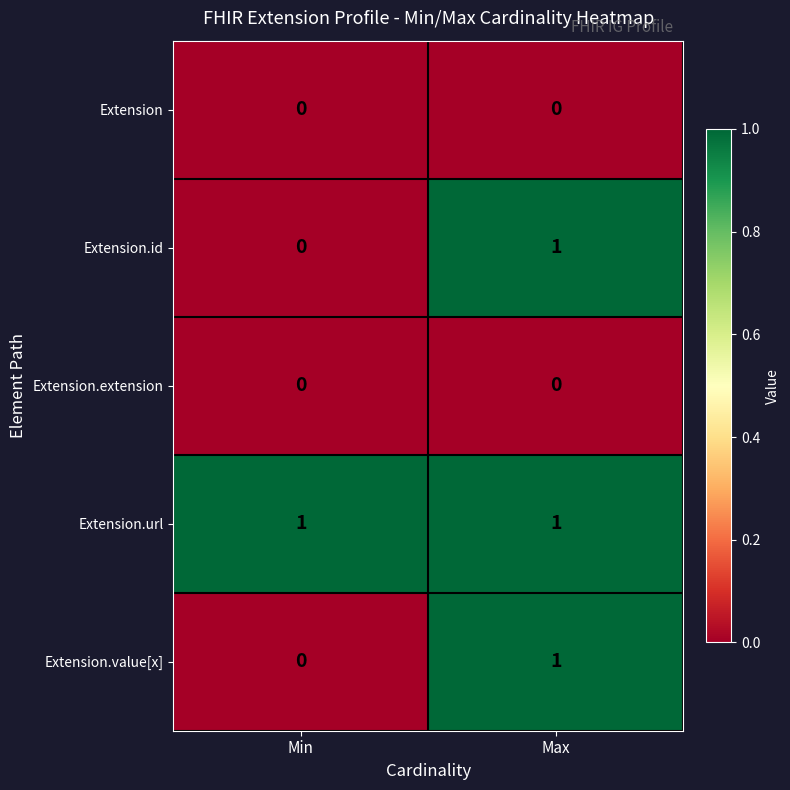

At which label is Extension.value[x] closest to 0?

Min